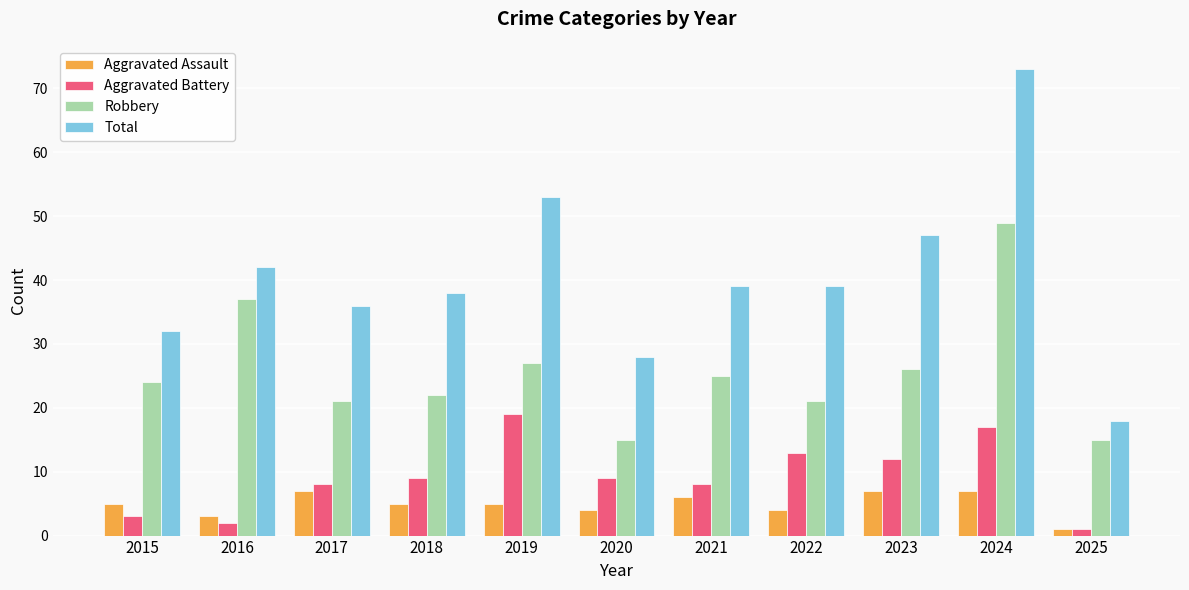

Which series has the largest range (max minus min)?

Total